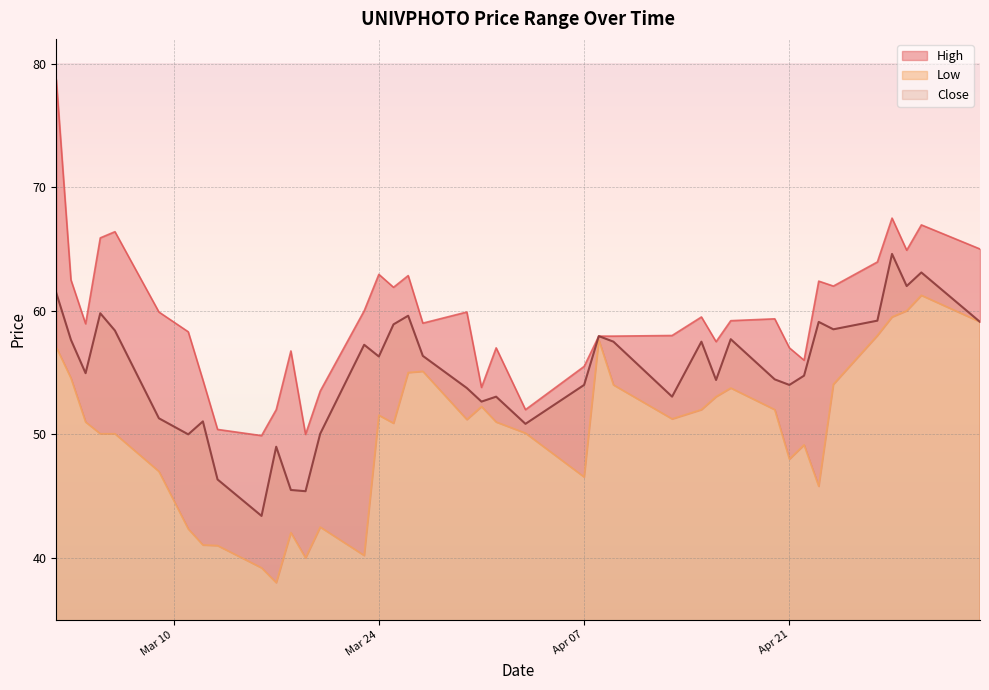

Where does the Low series first go above 51?

2020-03-02